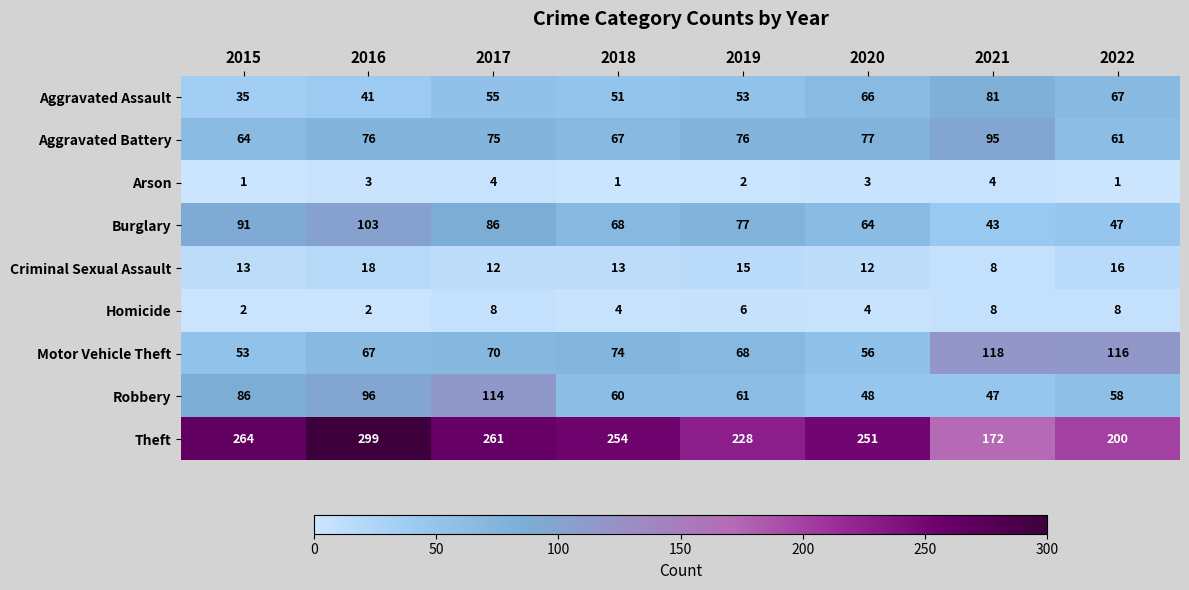

The value of Arson at 2016 is 5. True or false?

False